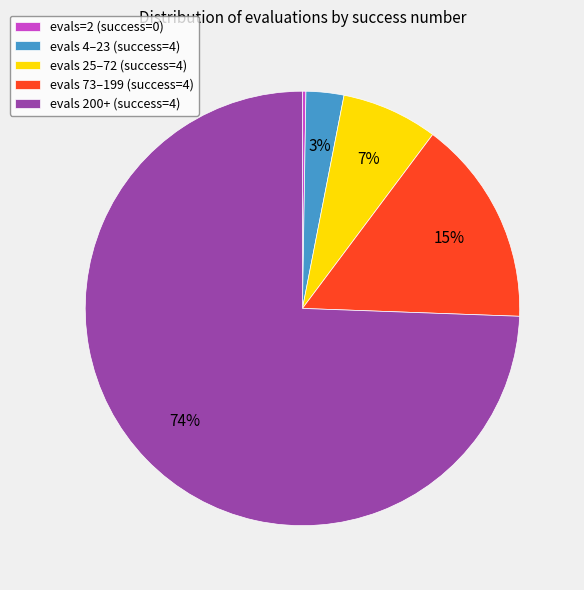

To the nearest percent, what is the average slice percentage?

20%